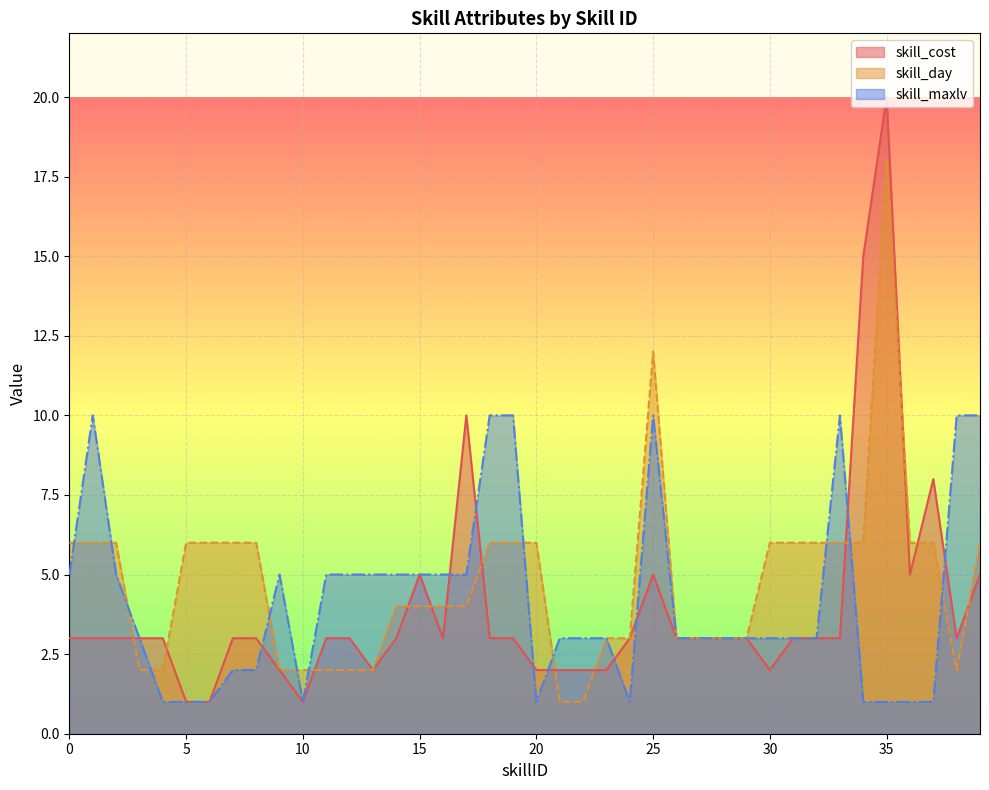

The value of skill_maxlv at 6 is 1. True or false?

True